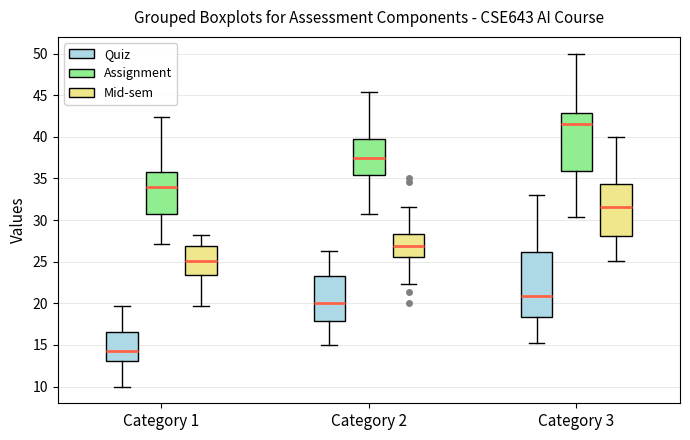

Comparing the boxes themselves (not the whiskers), which one is the tallest?

Category 3 (Quiz)